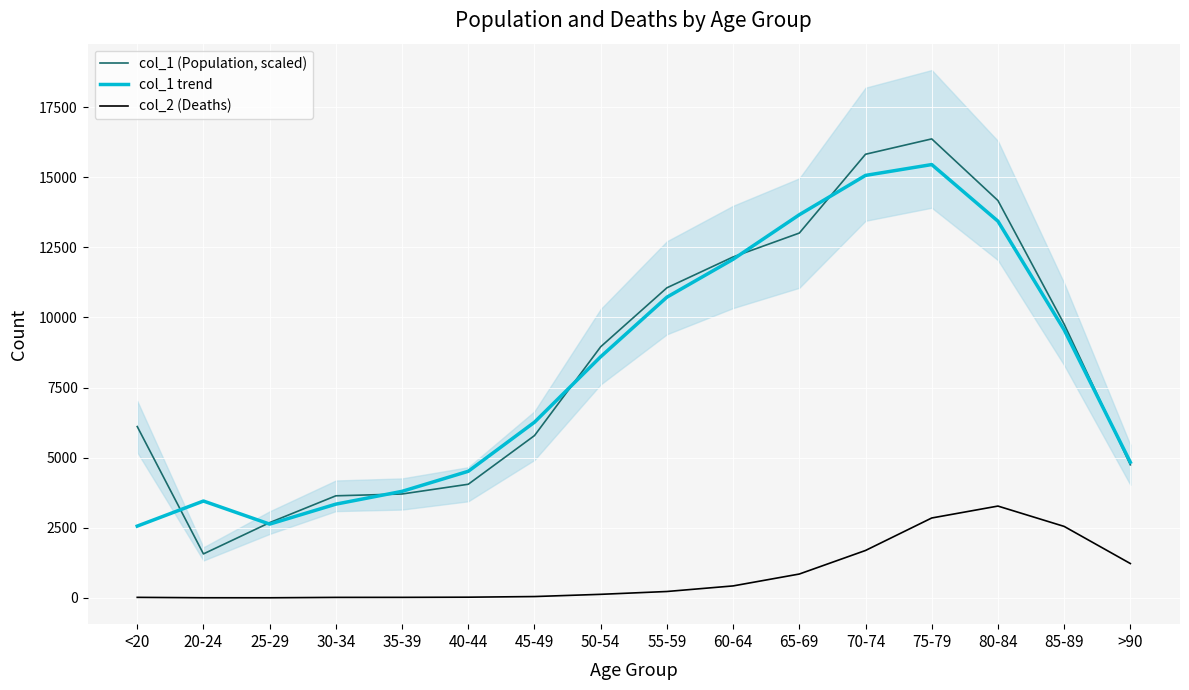

True or false: col_1 (Population, scaled) has more than 0 points higher than both neighbors.

True